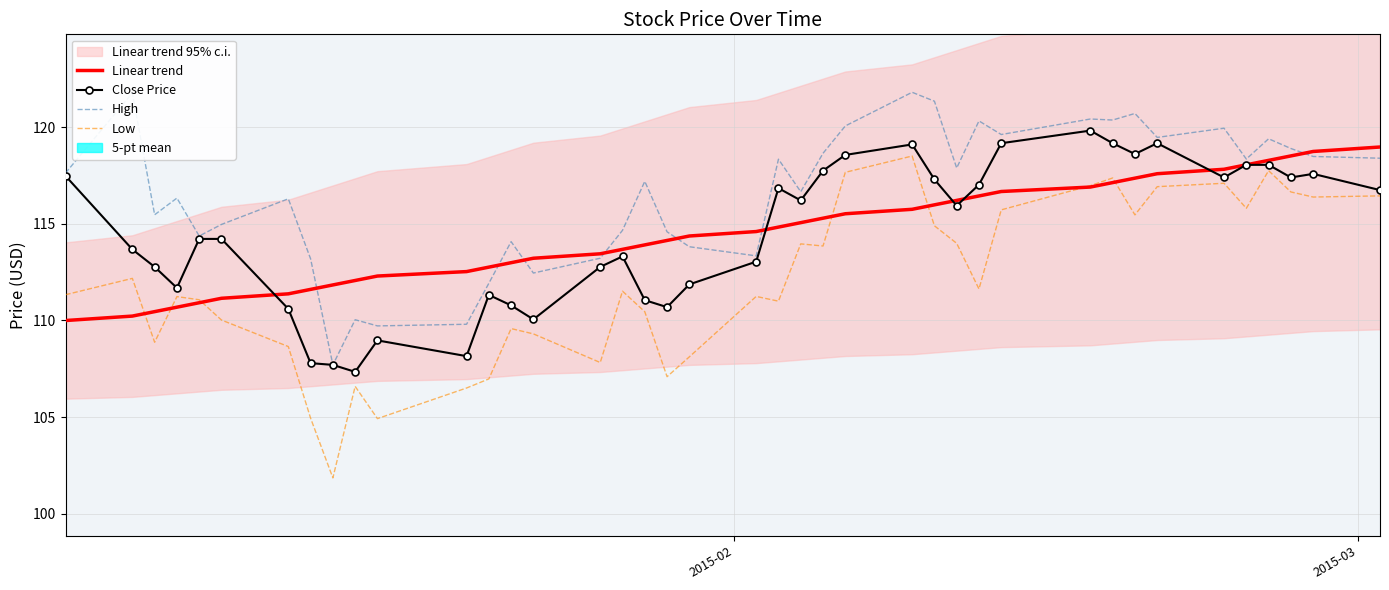

True or false: Close Price has more than 2 points higher than both neighbors.

True